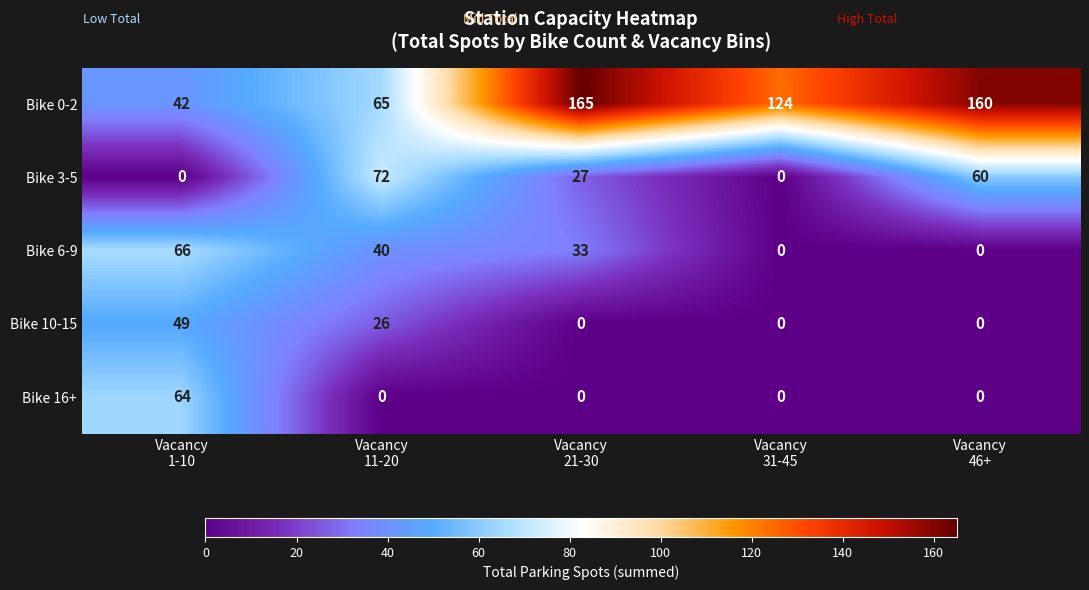

What is the difference between the second highest and minimum values in the Bike 0-2 series?

118